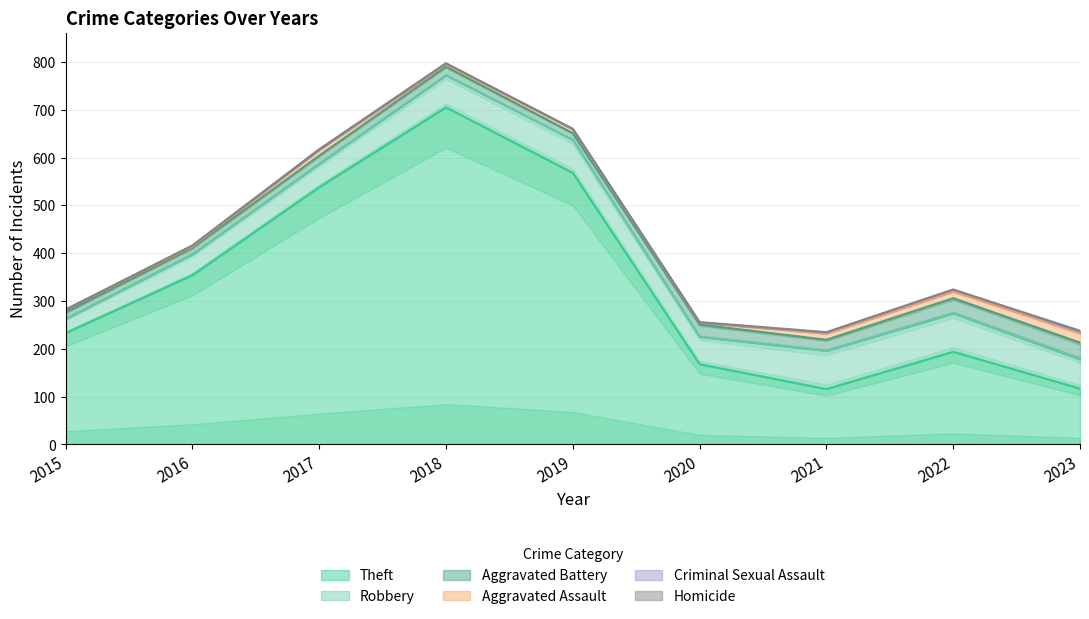

Between 2018 and 2019, which series saw the biggest shift?

Theft